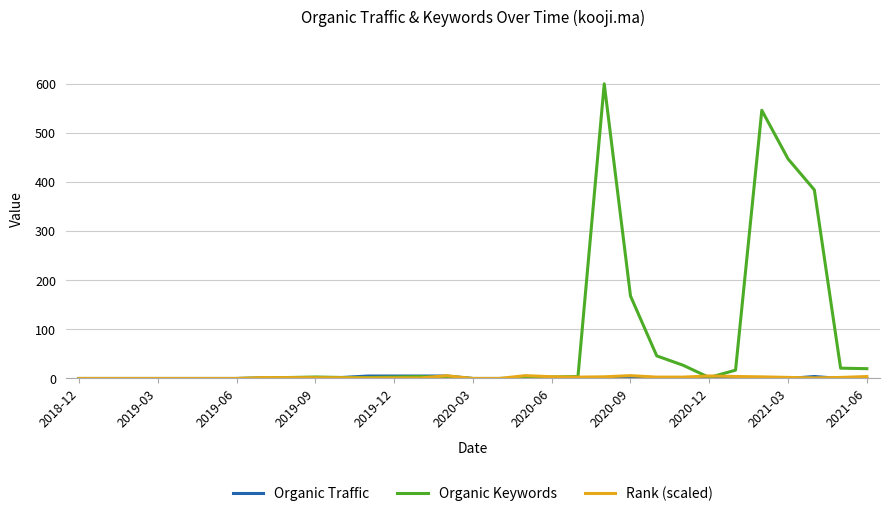

After their last crossing, which series has the higher values: Organic Traffic or Rank (scaled)?

Rank (scaled)